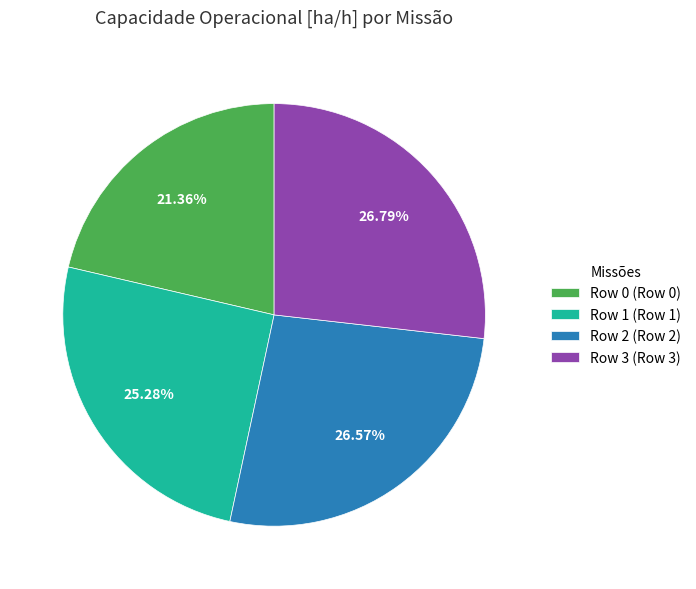

Is it true that Row 3 is 27% of the pie?

True